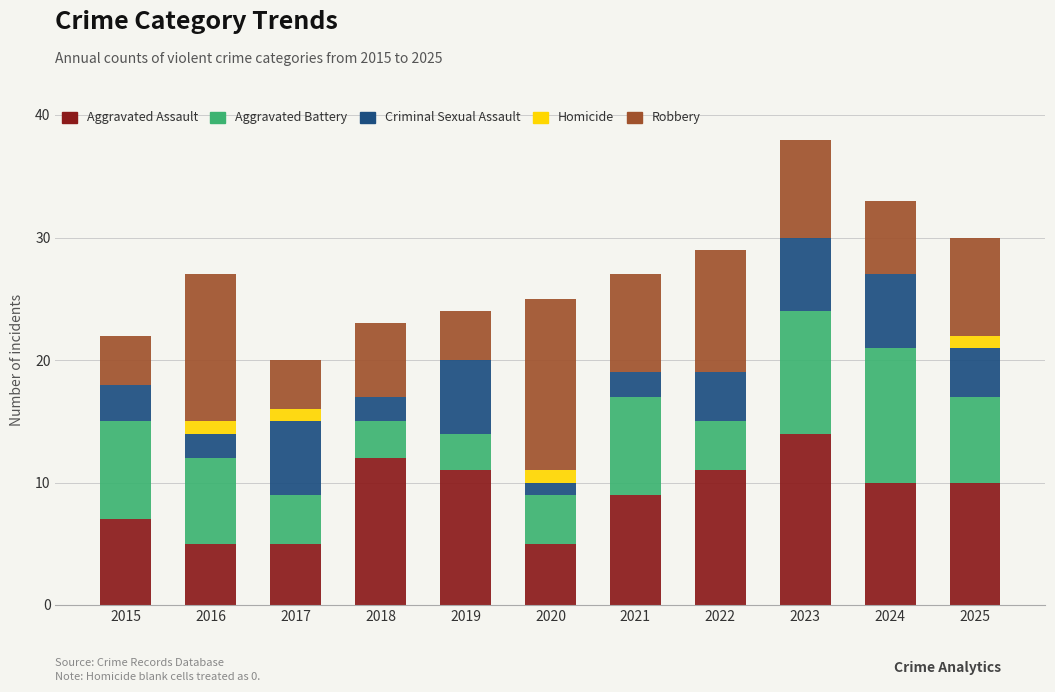

Which category has the highest value in the Aggravated Assault series?

2023